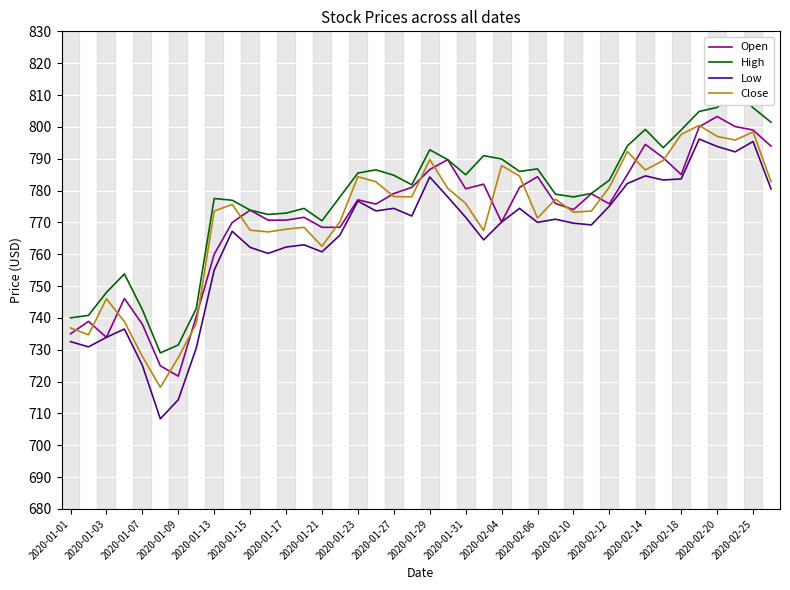

True or false: Open has a value of 735.0 at 2020-01-01.

True